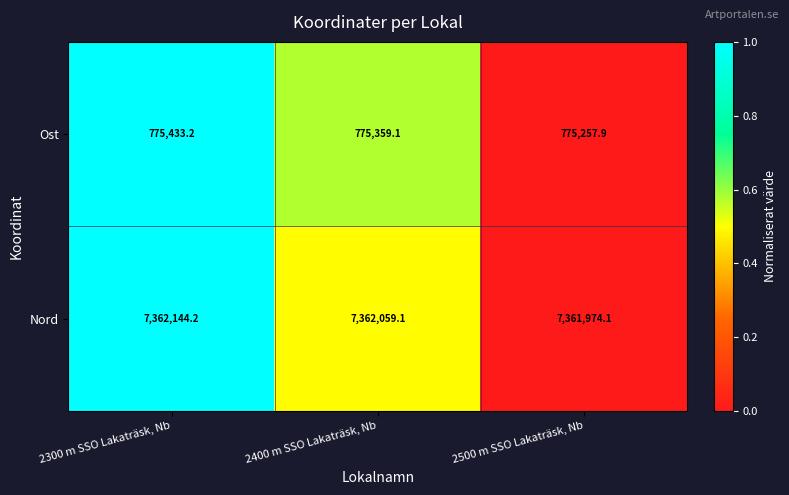

Reading left to right, list all the values displayed in this chart.

Ost: 2300 m SSO Lakaträsk, Nb=775433.2	2400 m SSO Lakaträsk, Nb=775359.1	2500 m SSO Lakaträsk, Nb=775257.9
Nord: 2300 m SSO Lakaträsk, Nb=7362144.2	2400 m SSO Lakaträsk, Nb=7362059.1	2500 m SSO Lakaträsk, Nb=7361974.1